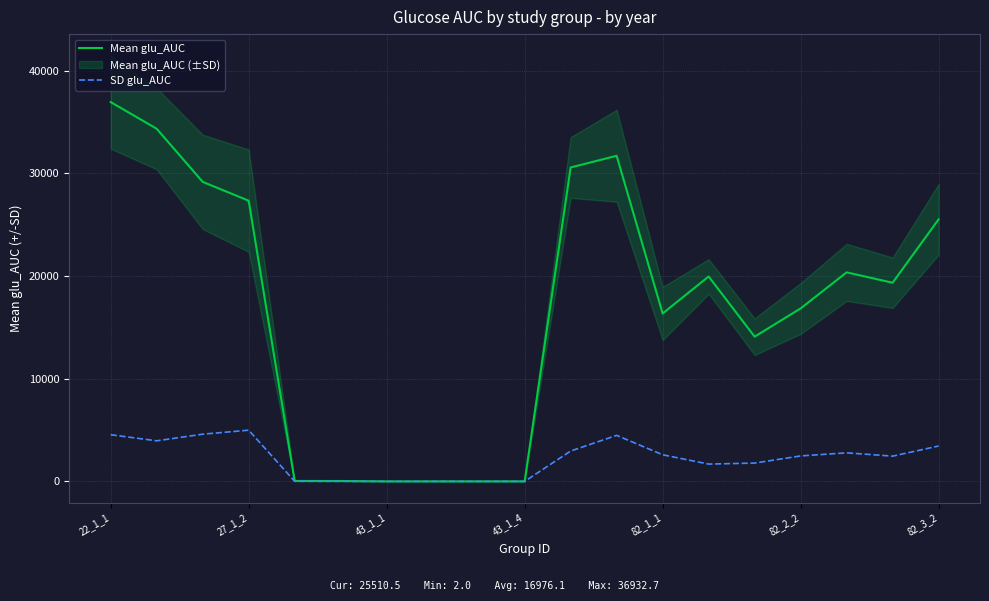

Which series has the largest total across all categories?

Mean glu_AUC